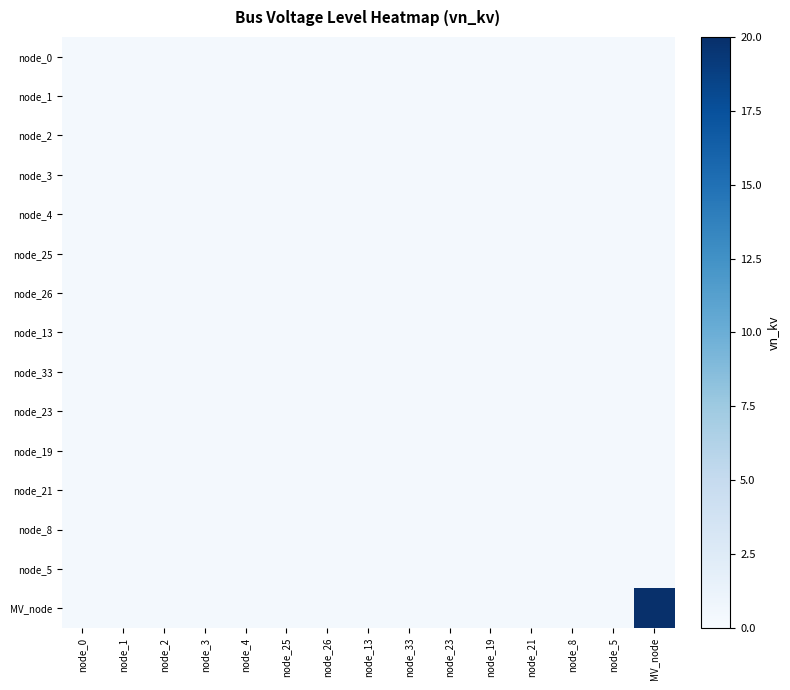

At how many categories does at least one series exceed 5?

1